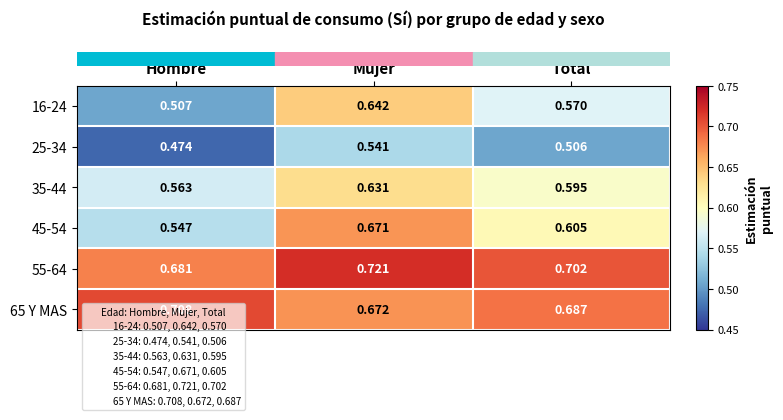

At which label is 16-24 closest to 0?

Hombre